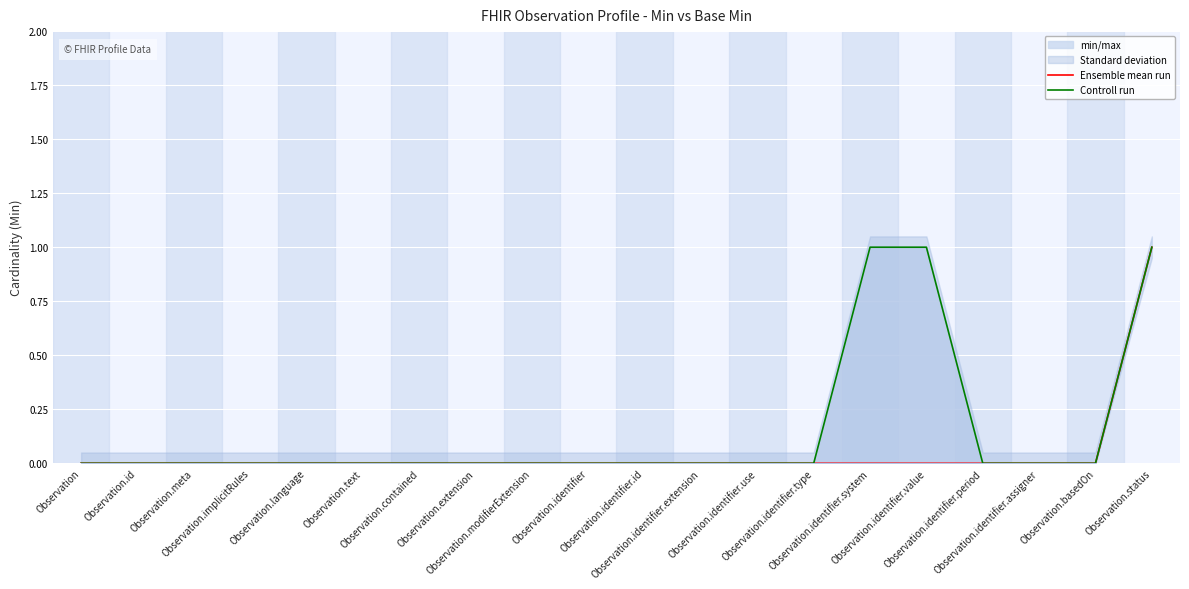

Reading left to right, what are all the values shown in this chart?

Ensemble mean run: 0	0	0	0	0	0	0	0	0	0	0	0	0	0	0	0	0	0	0	1
Controll run: 0	0	0	0	0	0	0	0	0	0	0	0	0	0	1	1	0	0	0	1